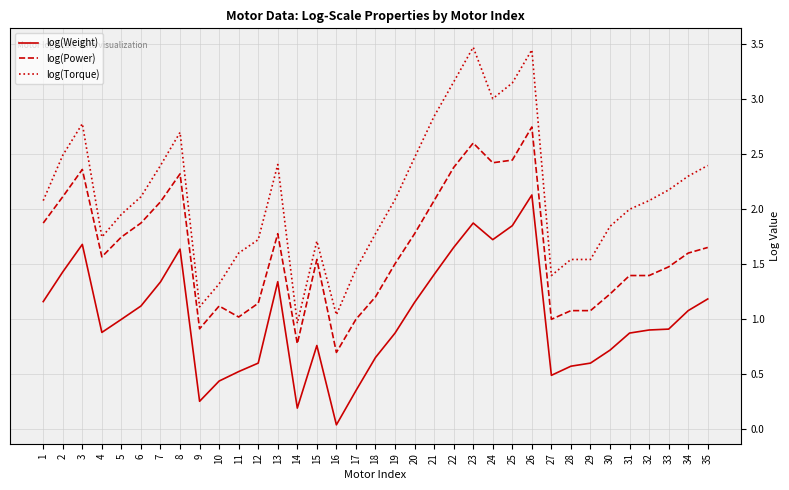

Which series has the largest range (max minus min)?

log(Torque)